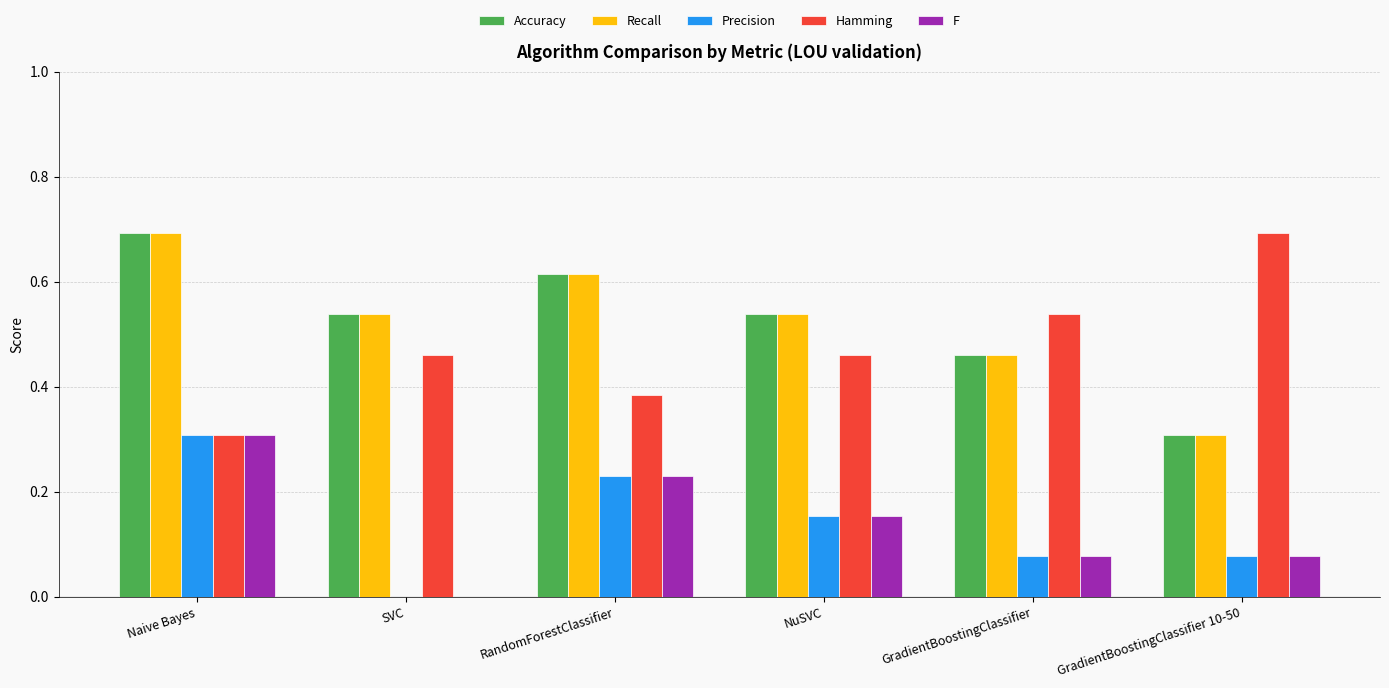

What is the greatest value displayed?

0.7